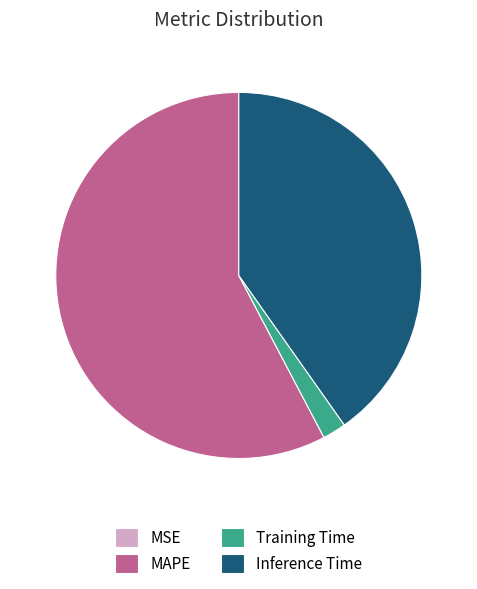

Is it true that Inference Time is 40% of the pie?

True